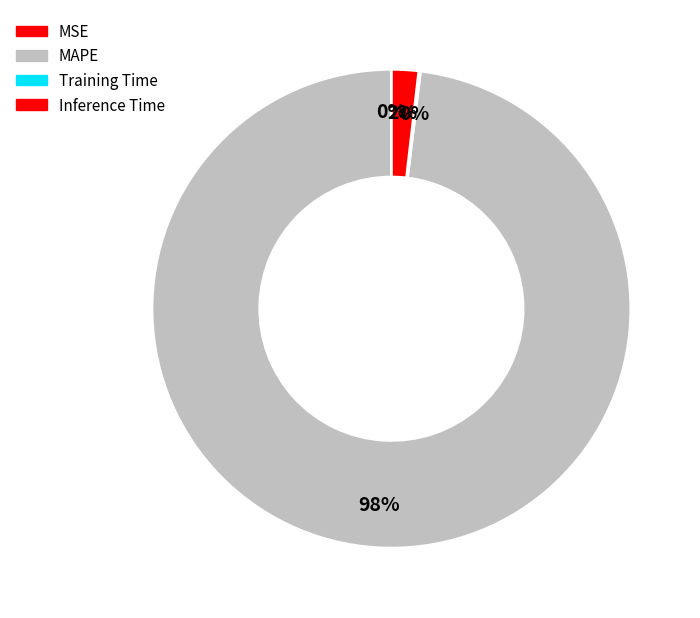

How many segments does this pie chart have?

4